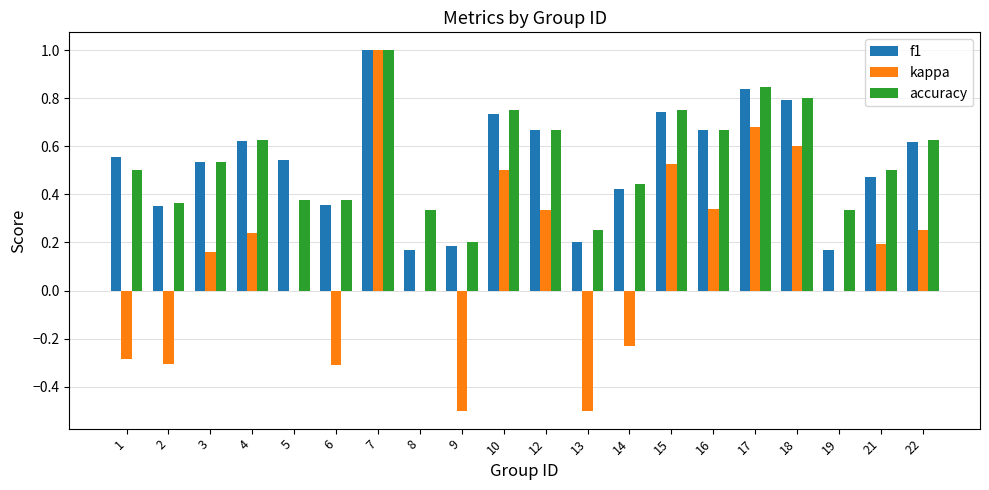

The value of f1 at 14 is 0.1. True or false?

False